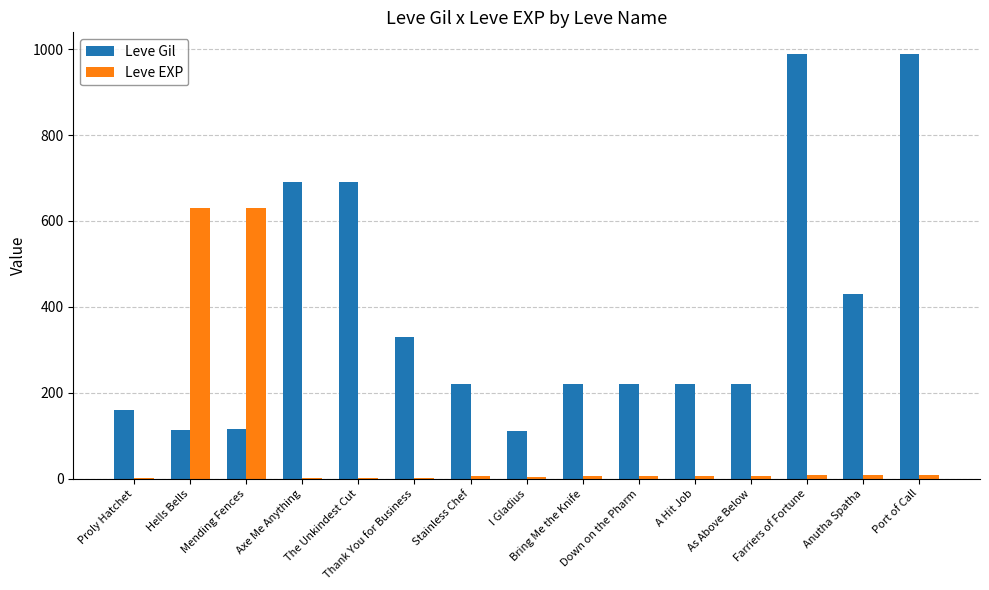

Between A Hit Job and Farriers of Fortune, which series saw the biggest shift?

Leve Gil